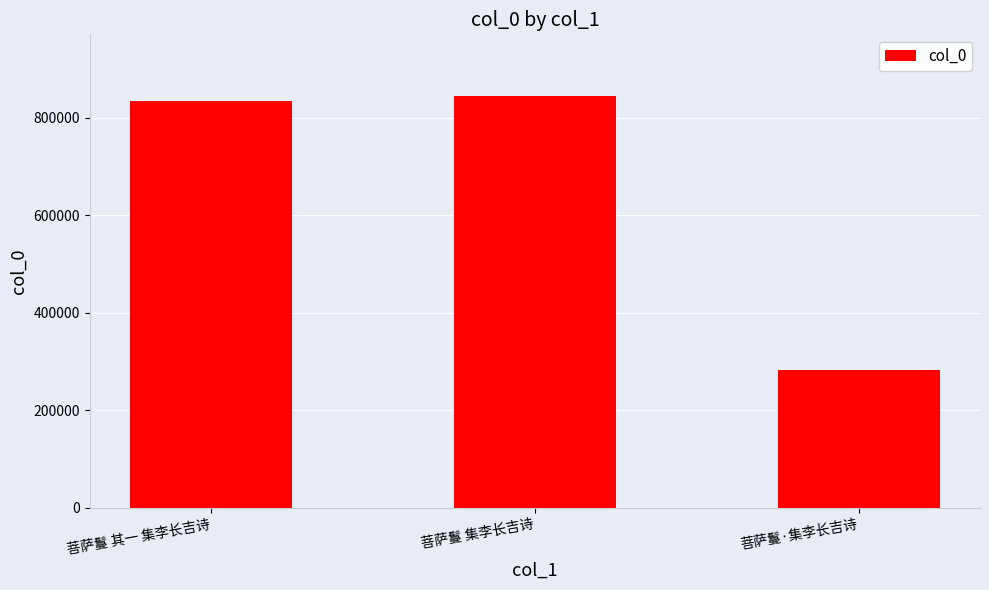

Reading left to right, what are all the values shown in this chart?

835210	844488	283074